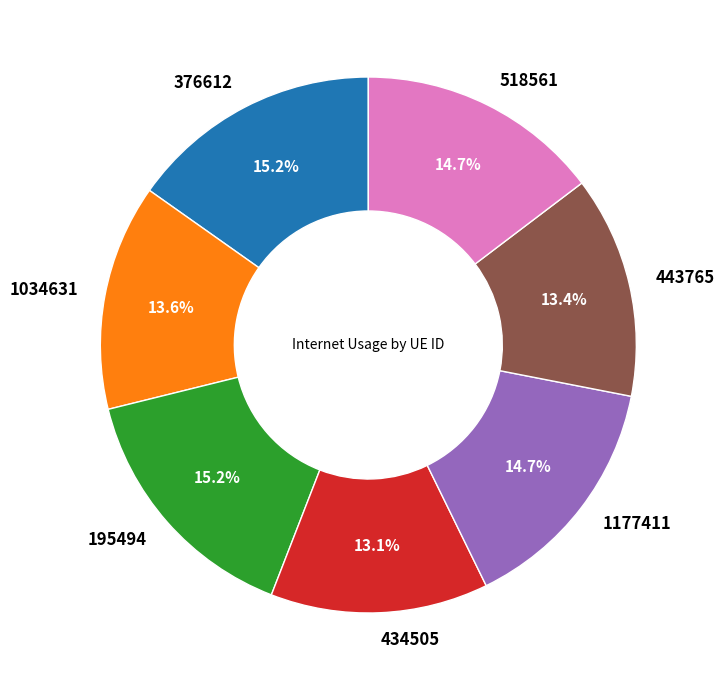

How many slices are in this pie chart?

7